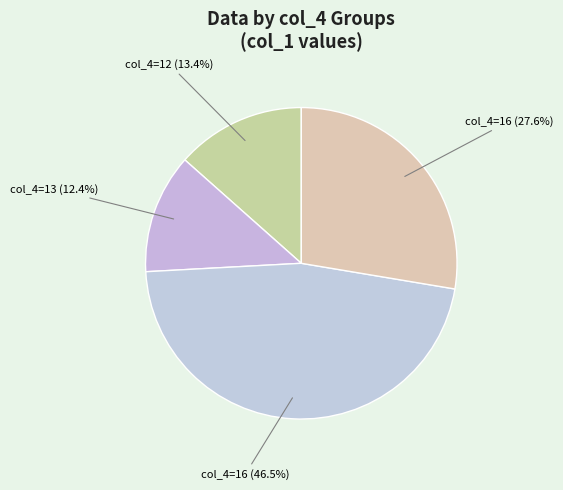

What is the smallest slice in the pie chart?

13